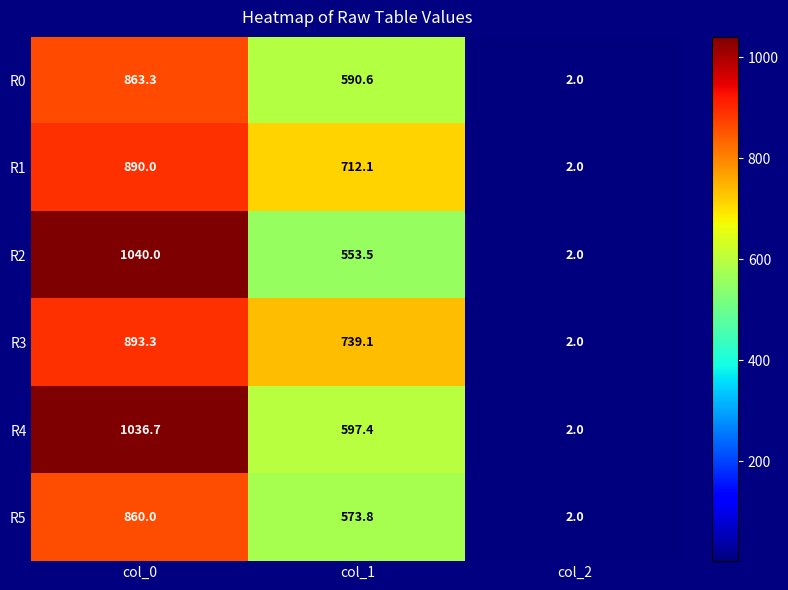

Rank the series at col_1 from lowest to highest value.

R2, R5, R0, R4, R1, R3